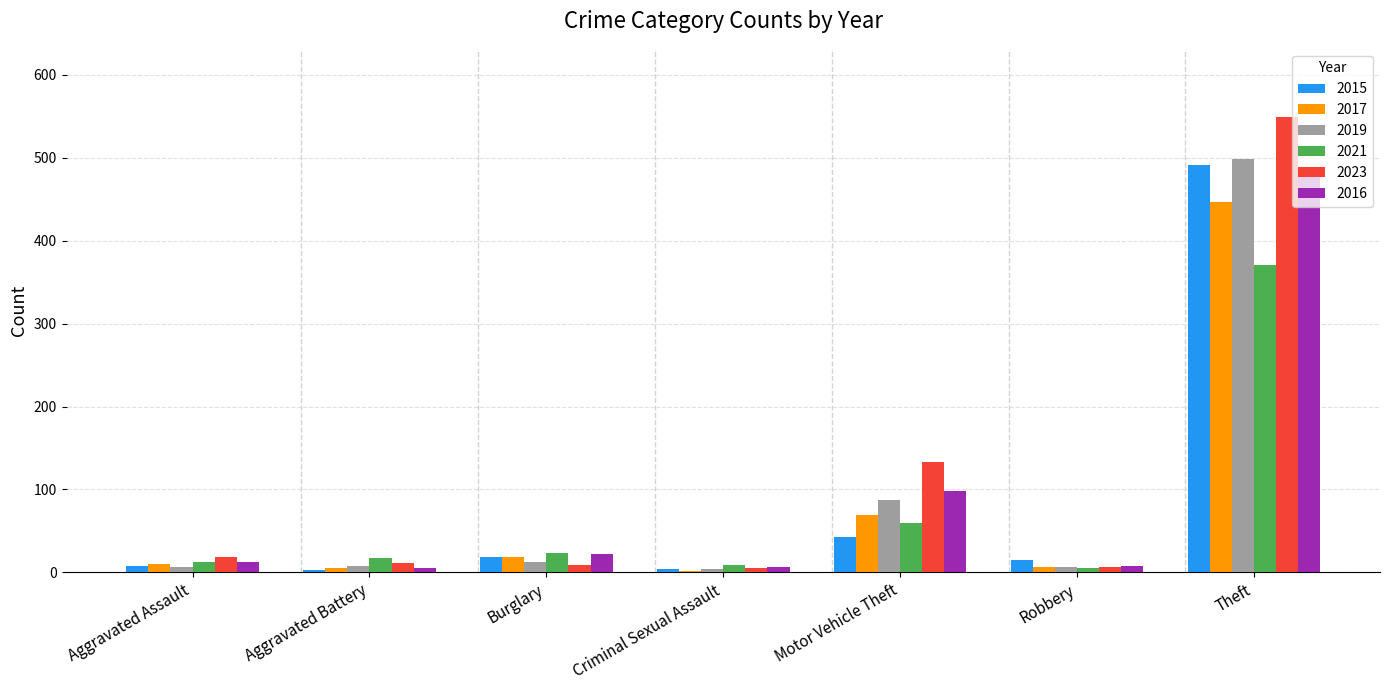

At which label is 2015 closest to 247?

Motor Vehicle Theft